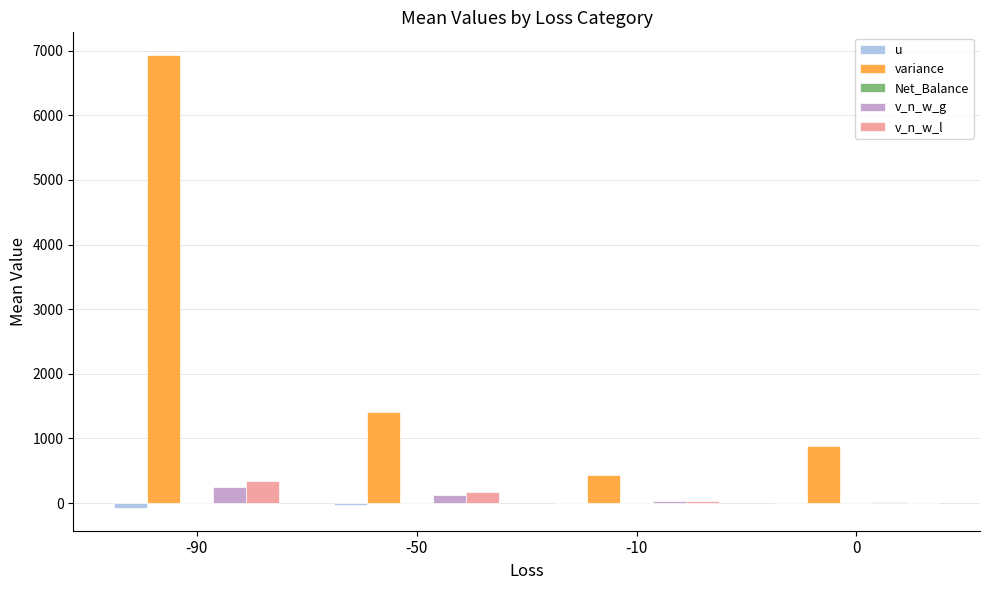

Between -50 and -10, which series saw the biggest shift?

variance